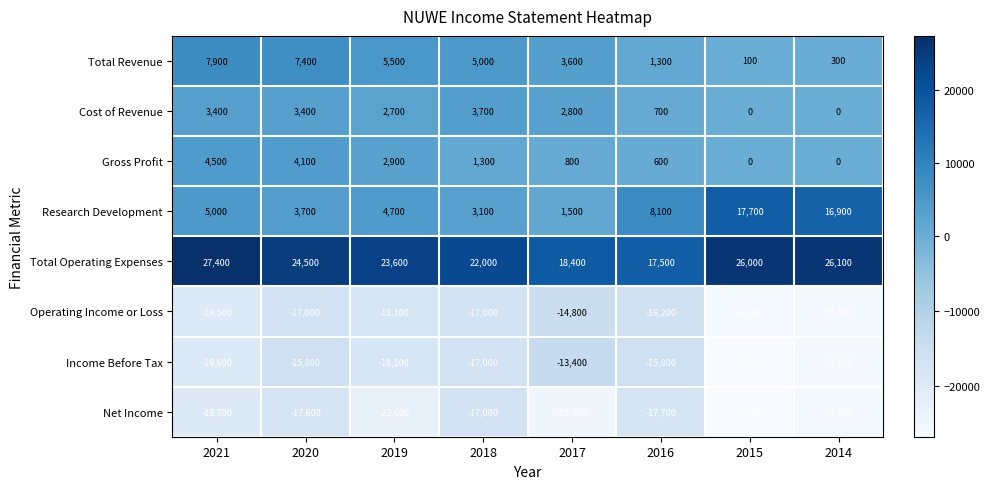

What is the sum of all Net Income values?

-171800